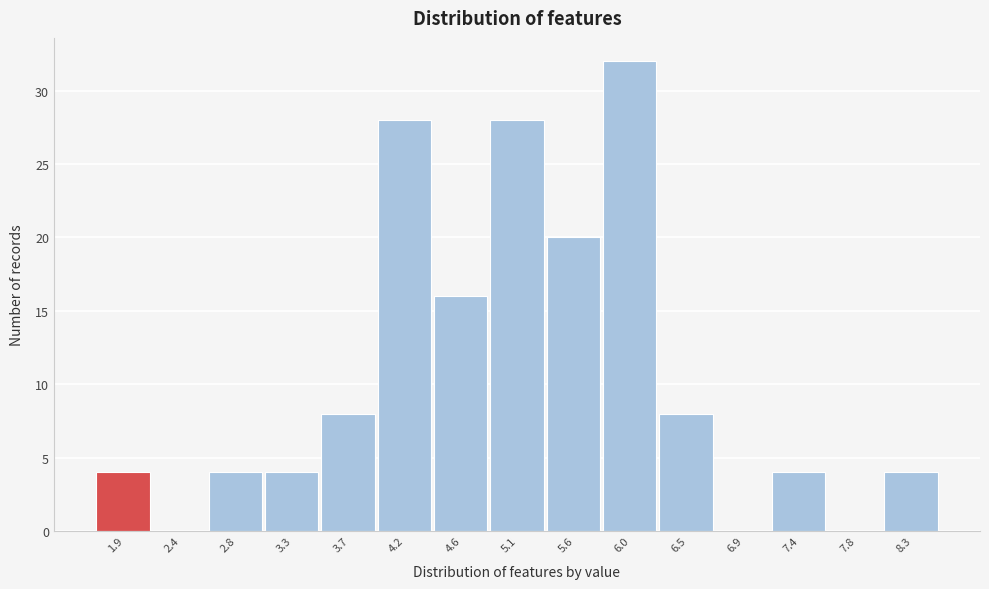

Over which range of the x-axis is the bar tallest?

5.80 to 6.25